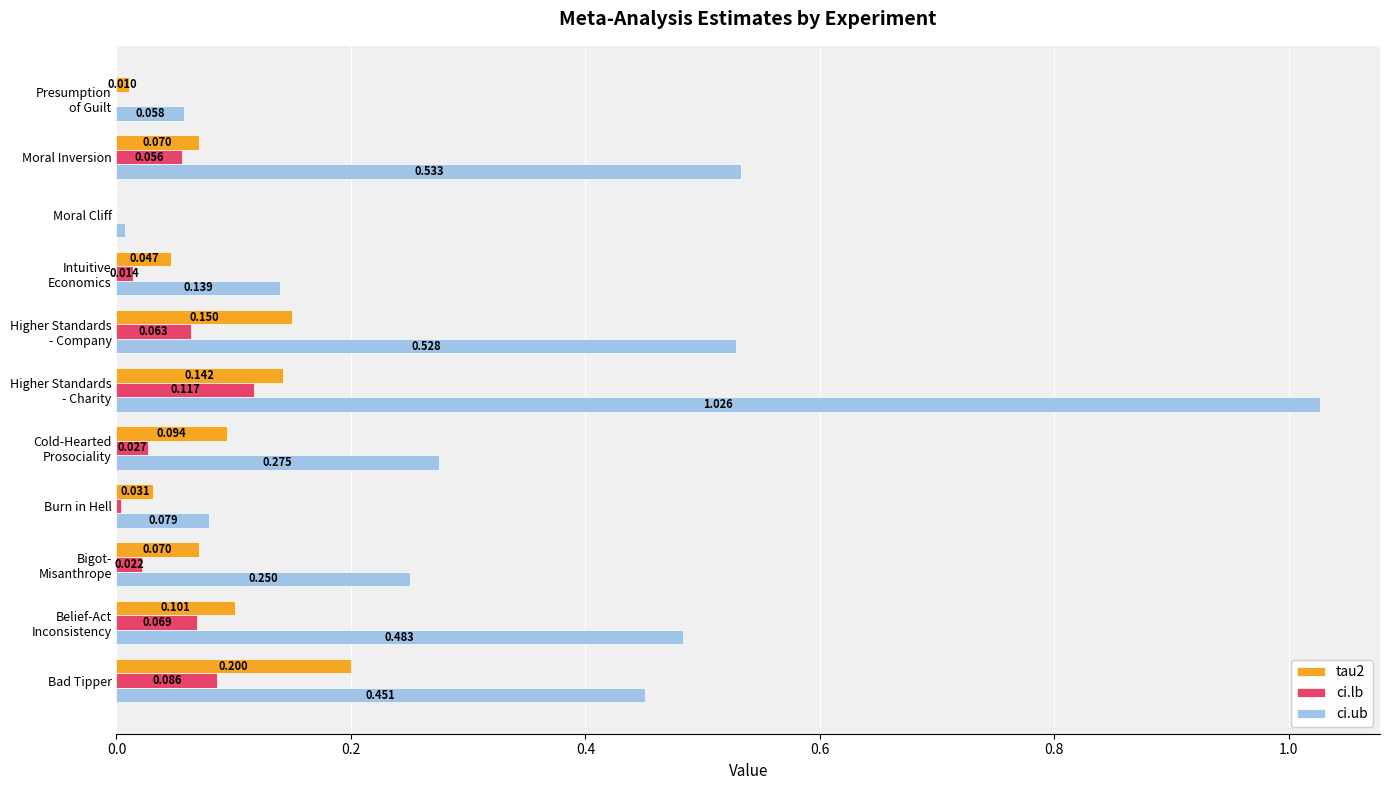

Which series has the largest total across all categories?

ci.ub